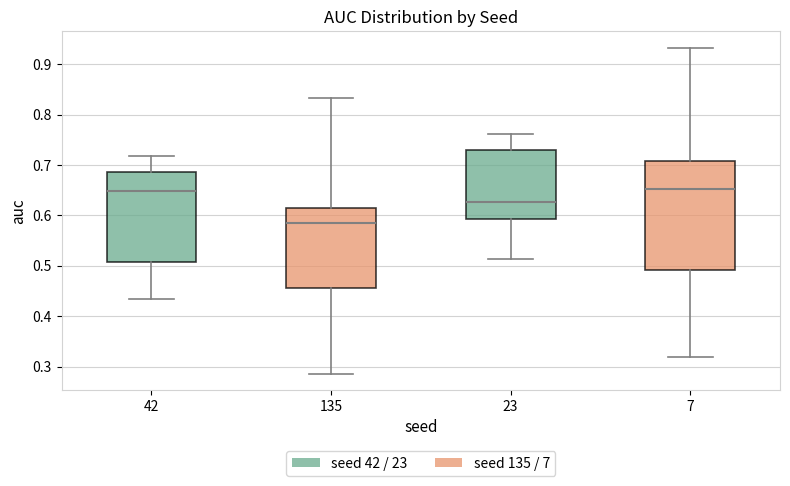

Reading left to right, read every box against the y-axis: the position of its median line, the range the box covers, and the ends of its whiskers. The values are not printed on the chart, so give them approximately, as read against the axis.

42: median 0.65, box 0.51 to 0.69, whiskers 0.43 to 0.72
135: median 0.58, box 0.46 to 0.61, whiskers 0.29 to 0.83
23: median 0.63, box 0.59 to 0.73, whiskers 0.51 to 0.76
7: median 0.65, box 0.49 to 0.71, whiskers 0.32 to 0.93